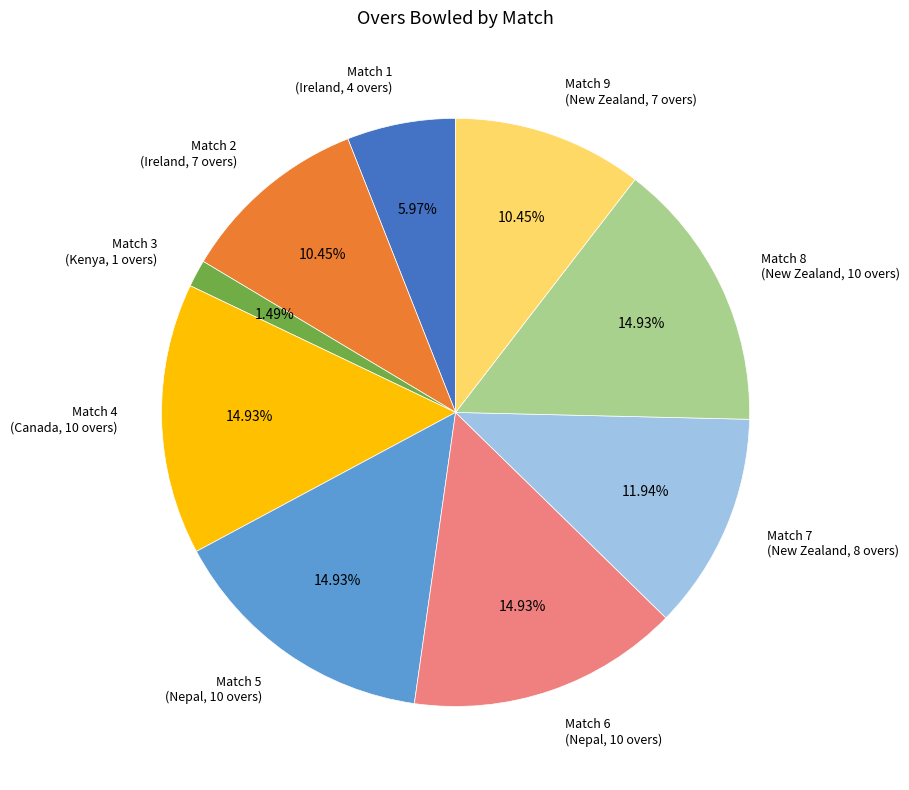

Does any single category account for the majority?

No